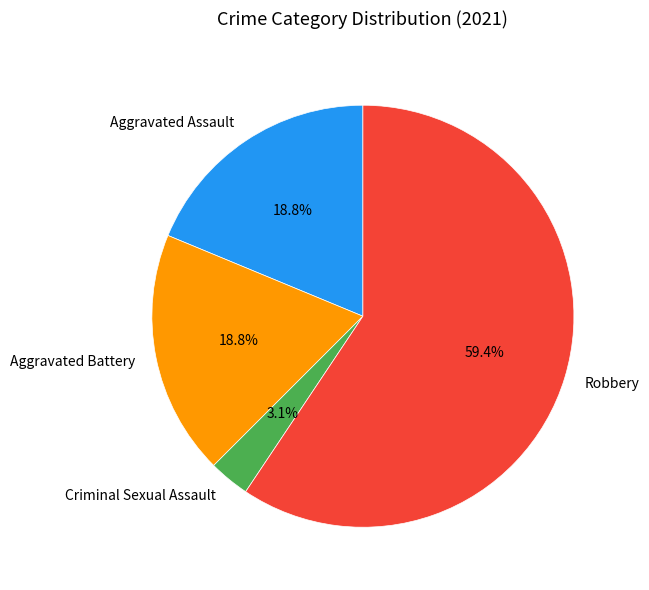

How many slices are in this pie chart?

4